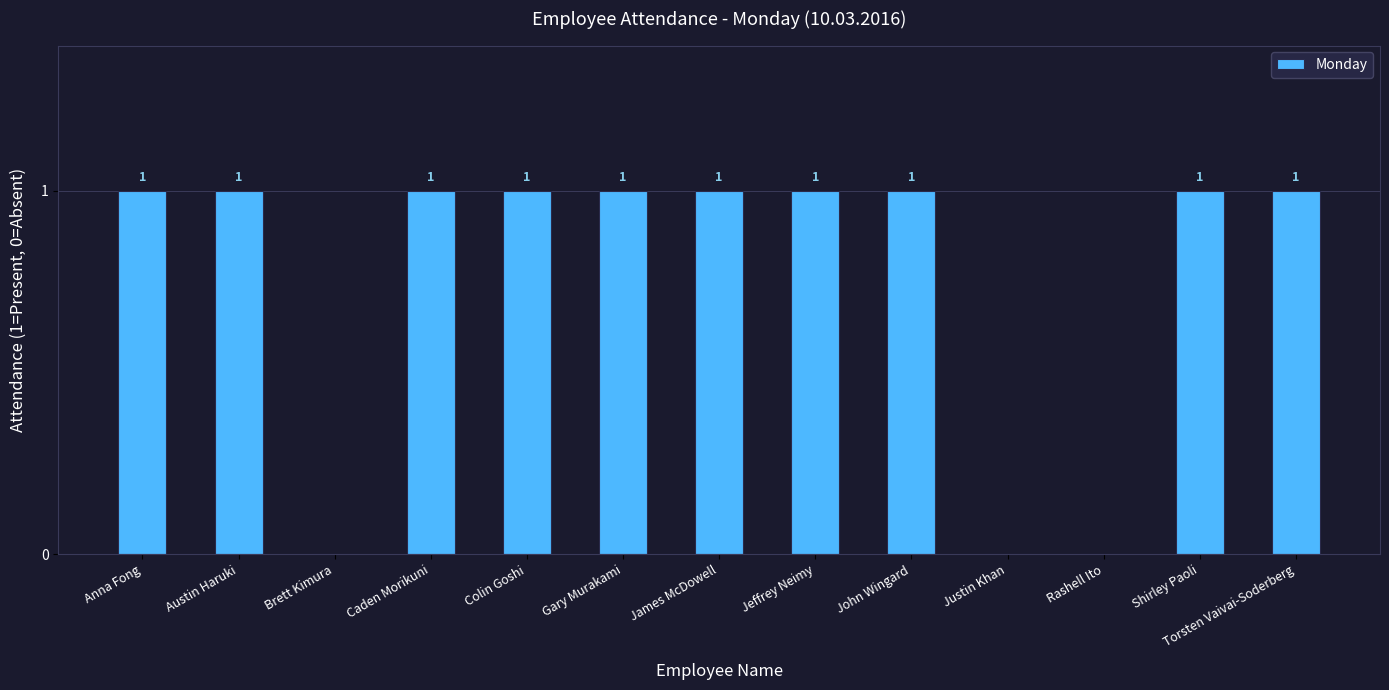

What is the sum of all values?

10